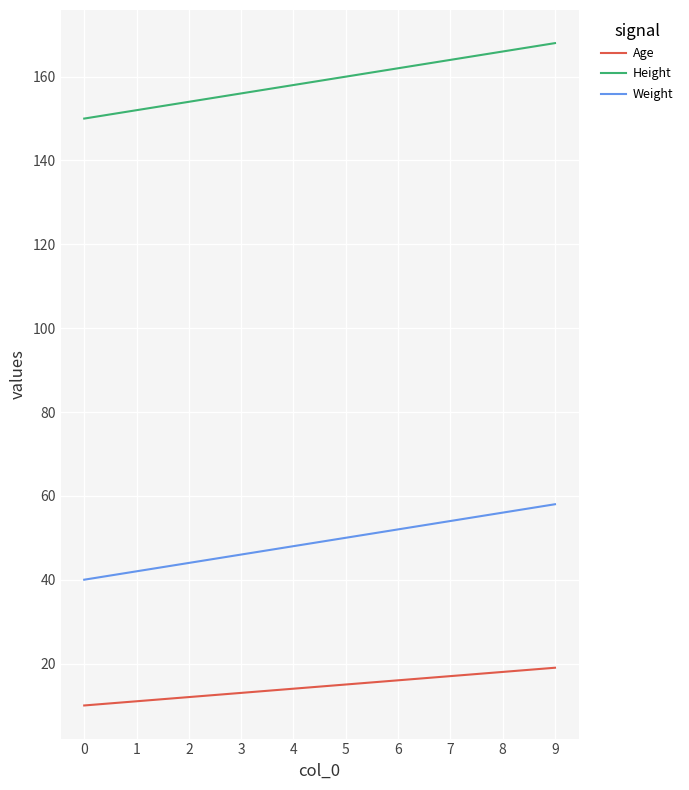

The Weight series shows 69 at 2. True or false?

False